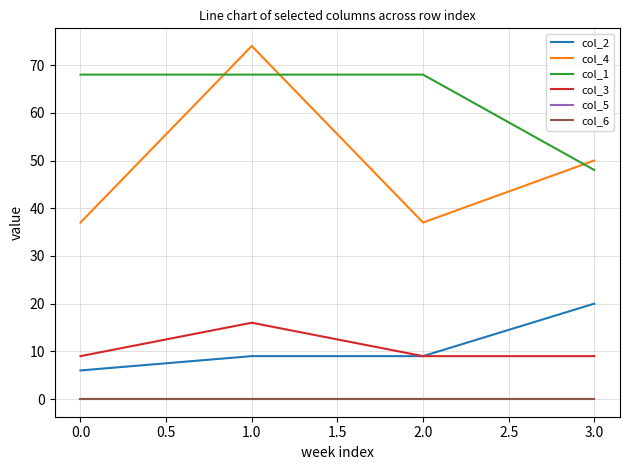

Does the chart have visible grid lines?

Yes